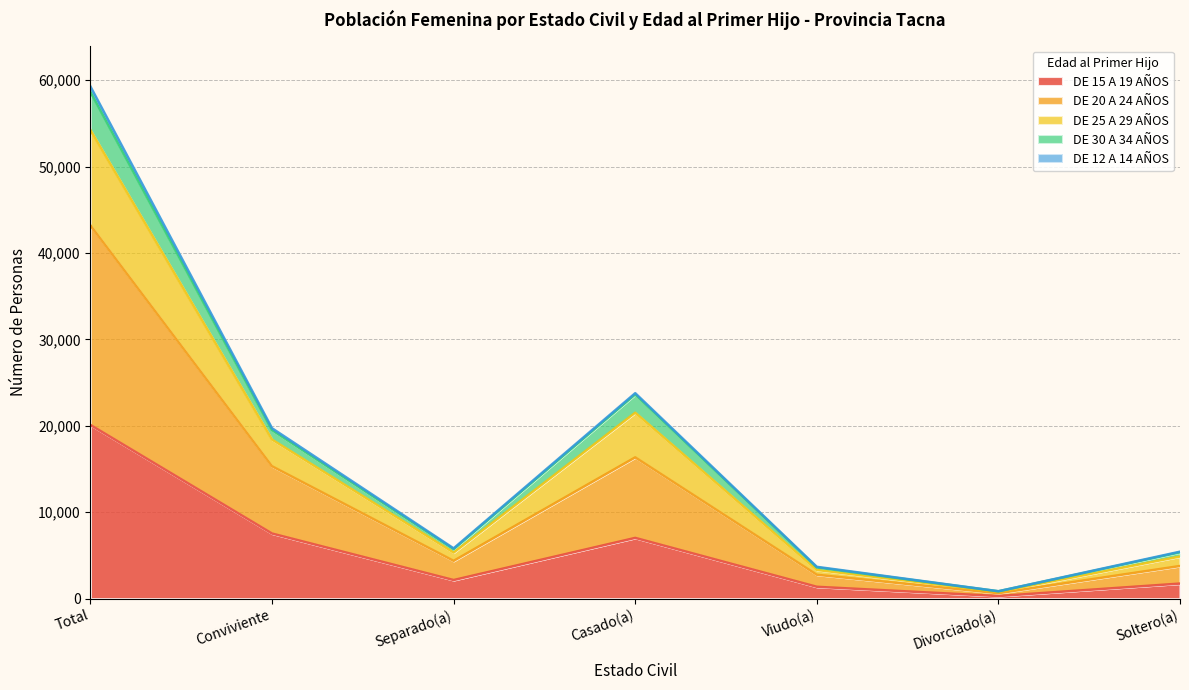

True or false: DE 12 A 14 AÑOS and DE 20 A 24 AÑOS intersect in this chart.

False